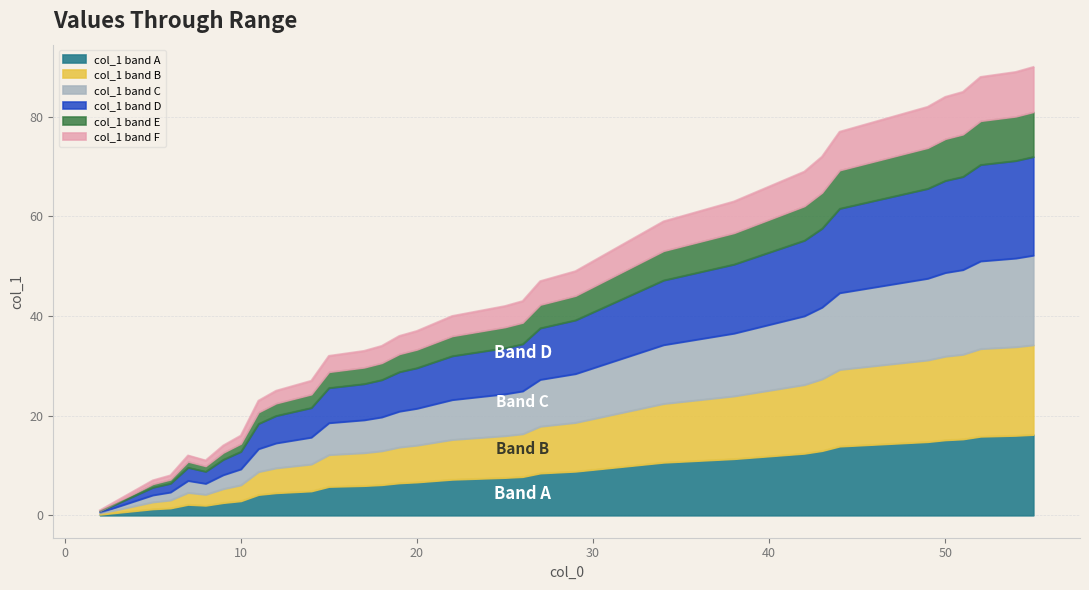

The value at 8 is 5. True or false?

False